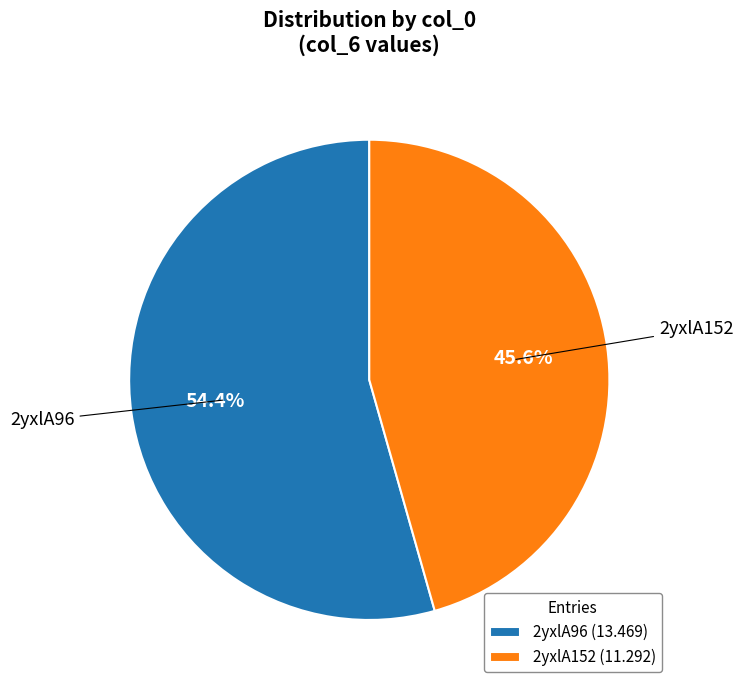

Rank the categories by value from highest to lowest.

2yxlA96, 2yxlA152